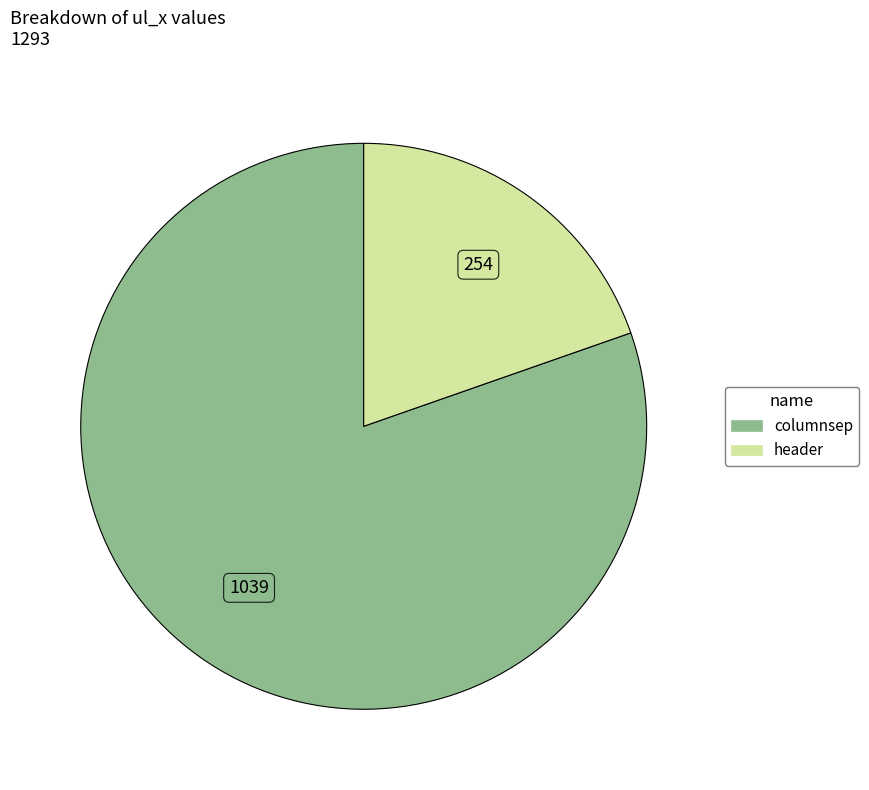

The columnsep slice represents 71% of the pie. True or false?

False